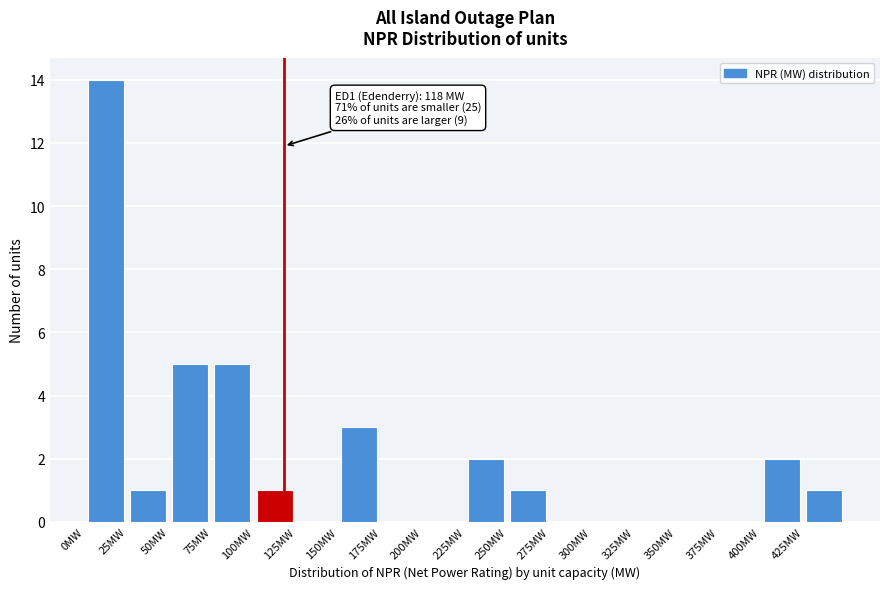

Which range on the x-axis has the tallest bar?

0 to 25